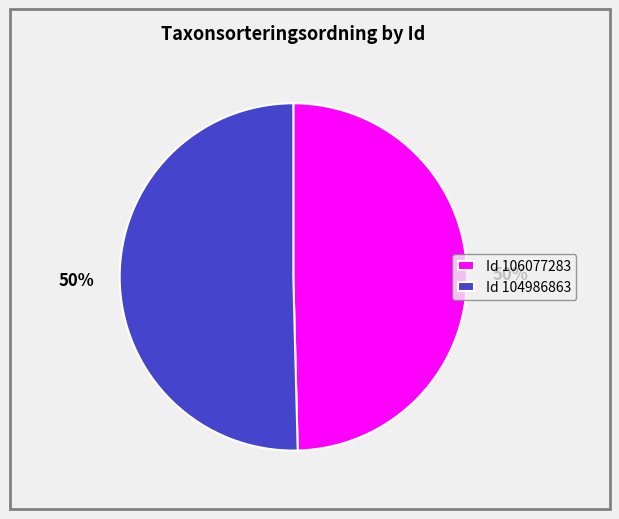

To the nearest percent, what percentage of the pie is Id 106077283?

50%